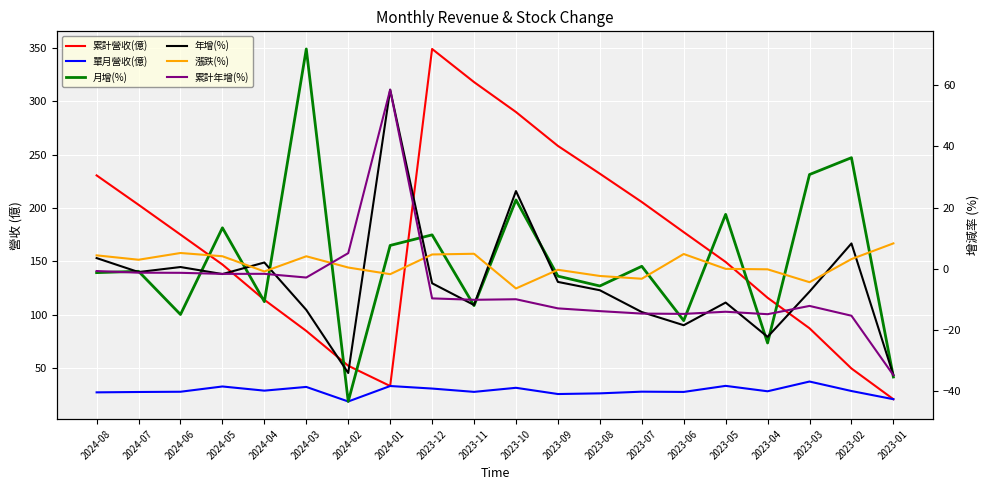

Is it true that 漲跌(%) equals -0.1 at 2023-04?

True